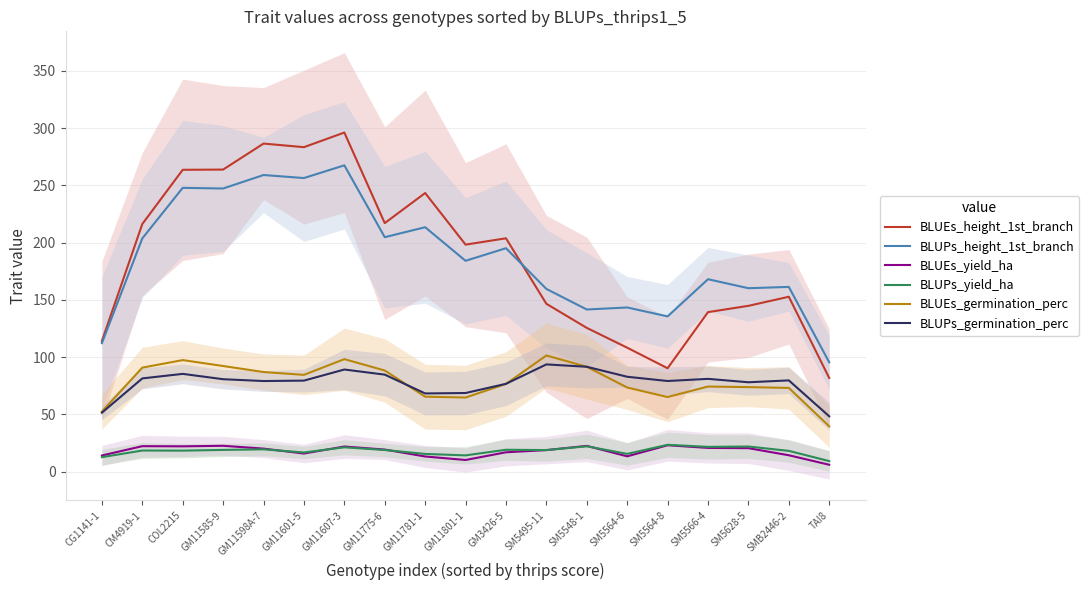

True or false: BLUEs_height_1st_branch and BLUEs_germination_perc intersect in this chart.

False